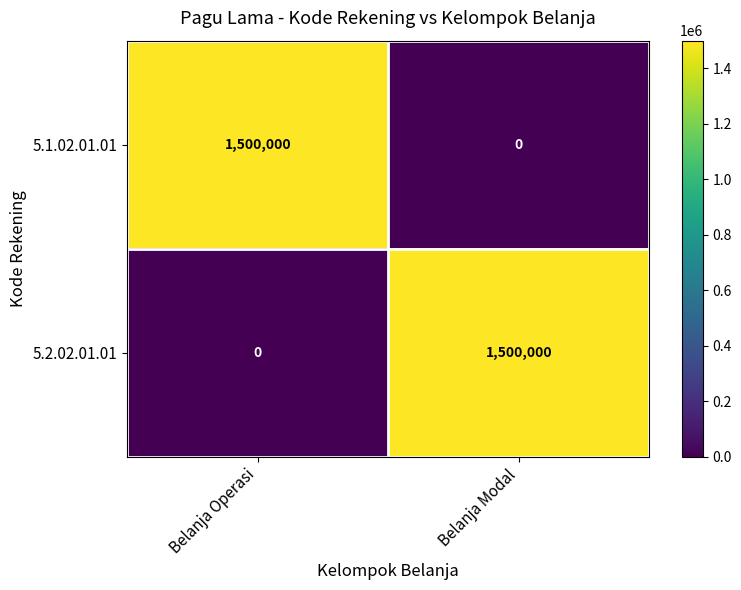

Count the number of data series in this chart.

2